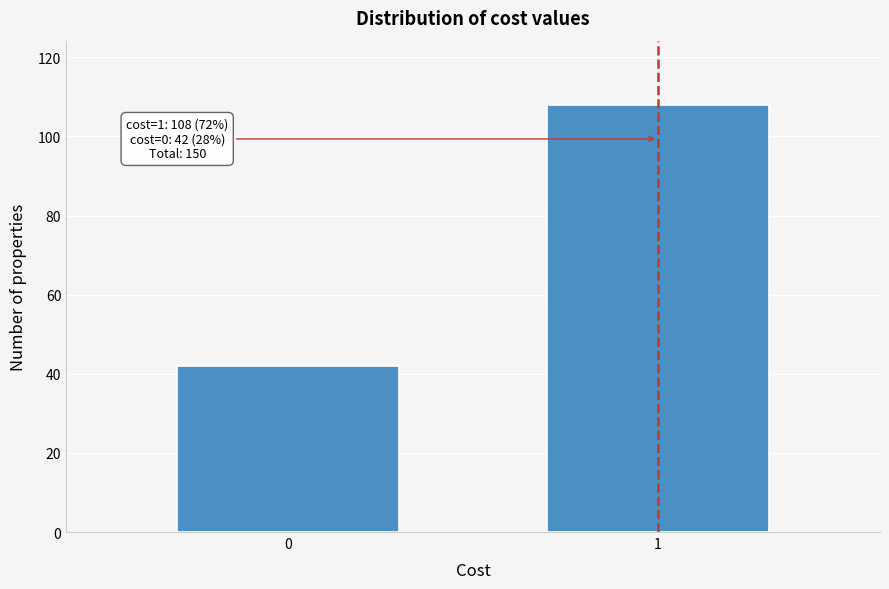

Reading left to right, extract all data points from this chart.

0=42	1=108